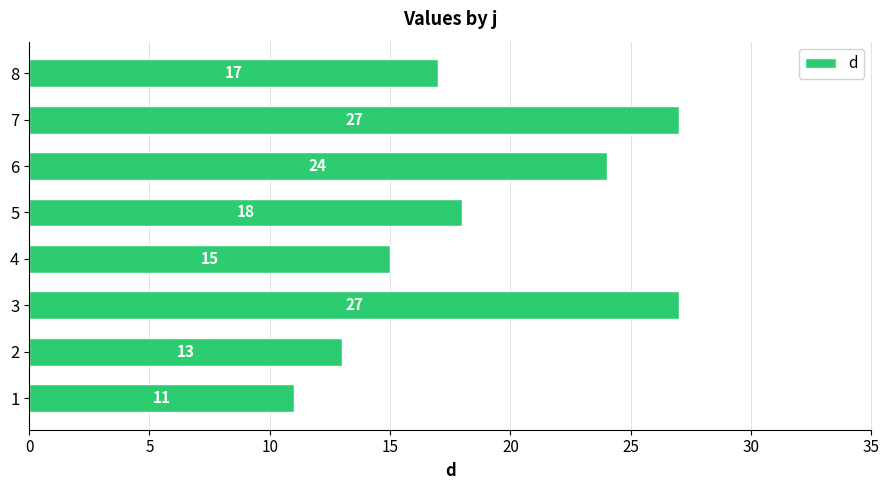

What is the average value?

19